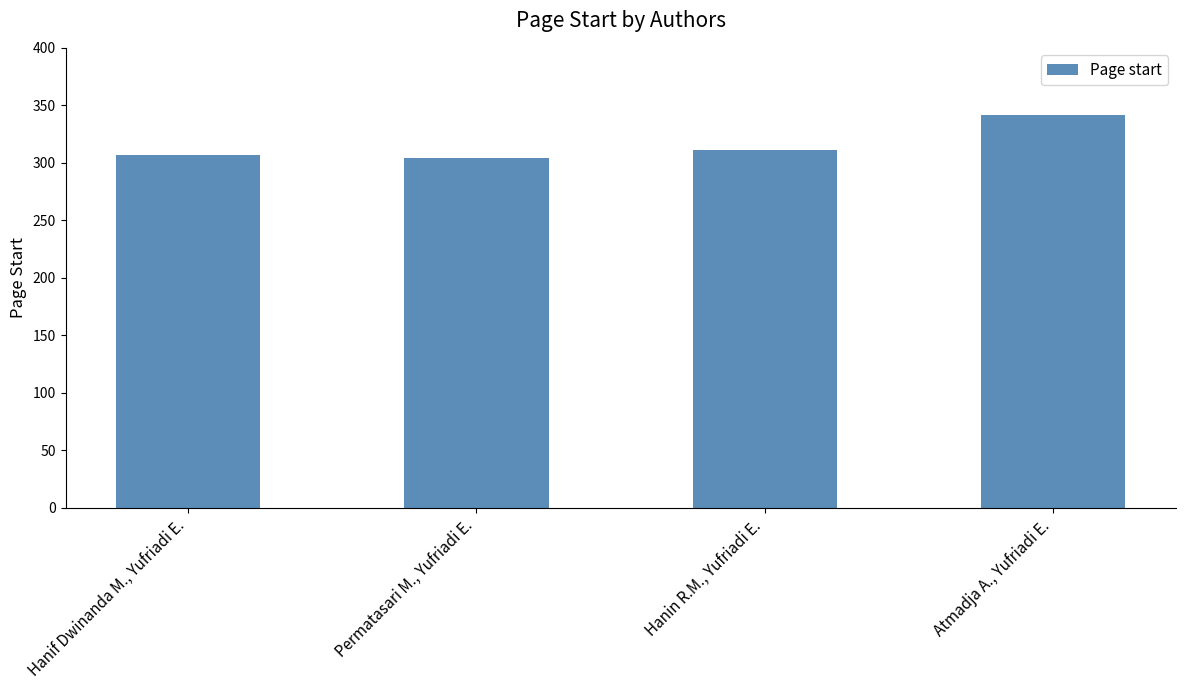

Reading left to right, what are all the values shown in this chart?

307	304	311	342